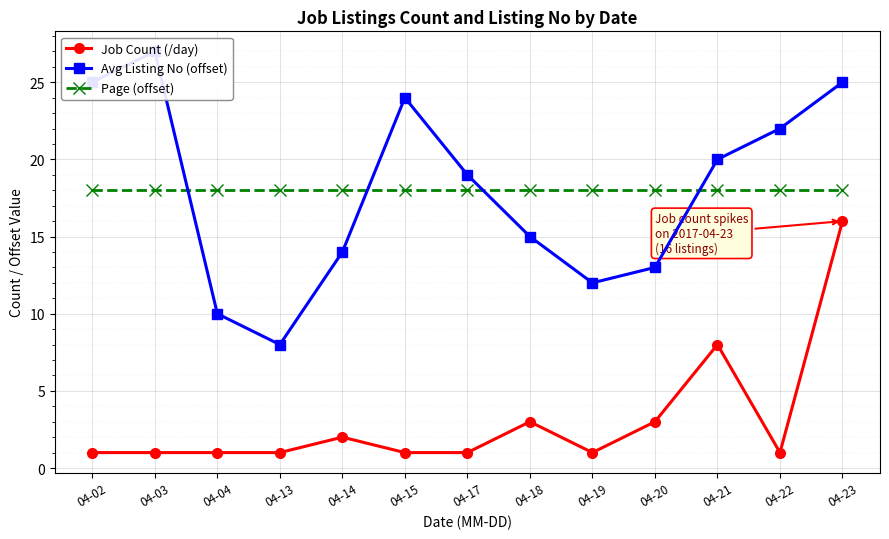

What is the sum of all Job Count (/day) values?

40